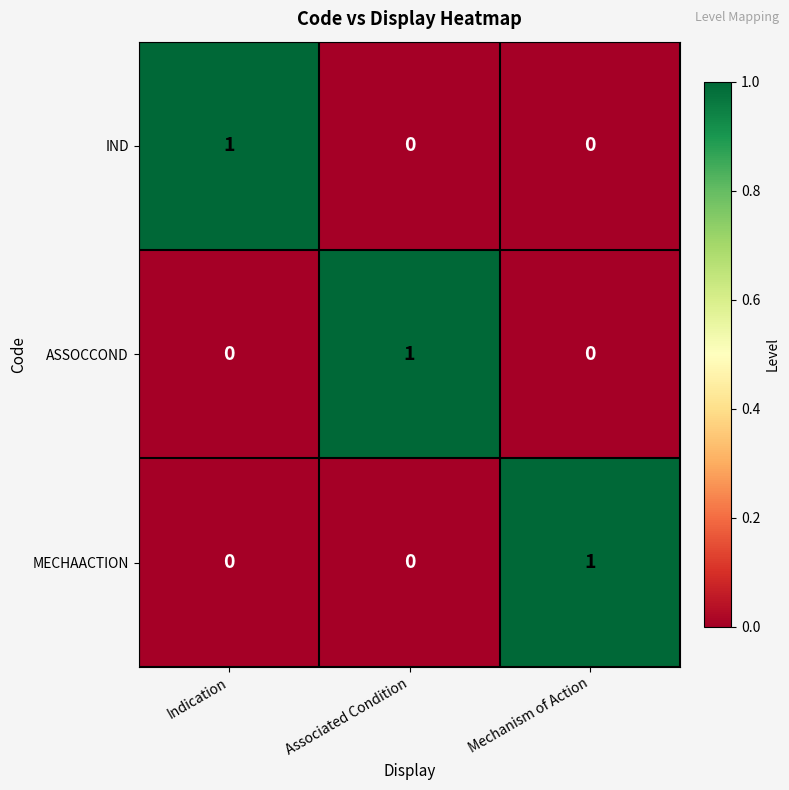

At how many categories does at least one series exceed 0?

3